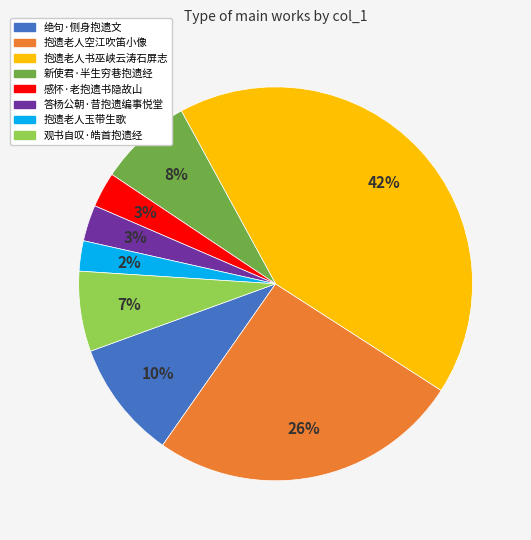

To the nearest percent, what is the difference between the 抱遗老人书巫峡云涛石屏志 and 新使君·半生穷巷抱遗经 slice percentages?

34%